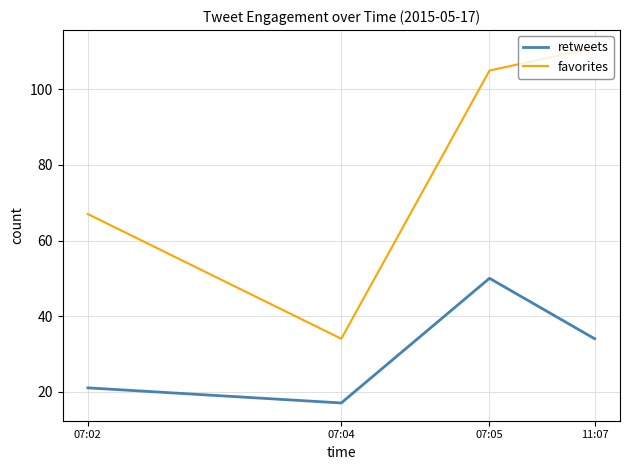

How many distinct data groups are displayed?

2